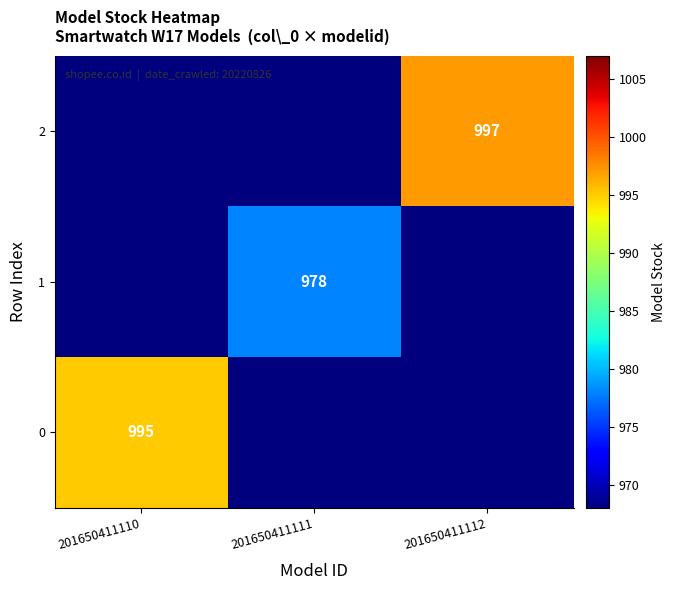

The value of 2 at 201650411112 is 1298. True or false?

False